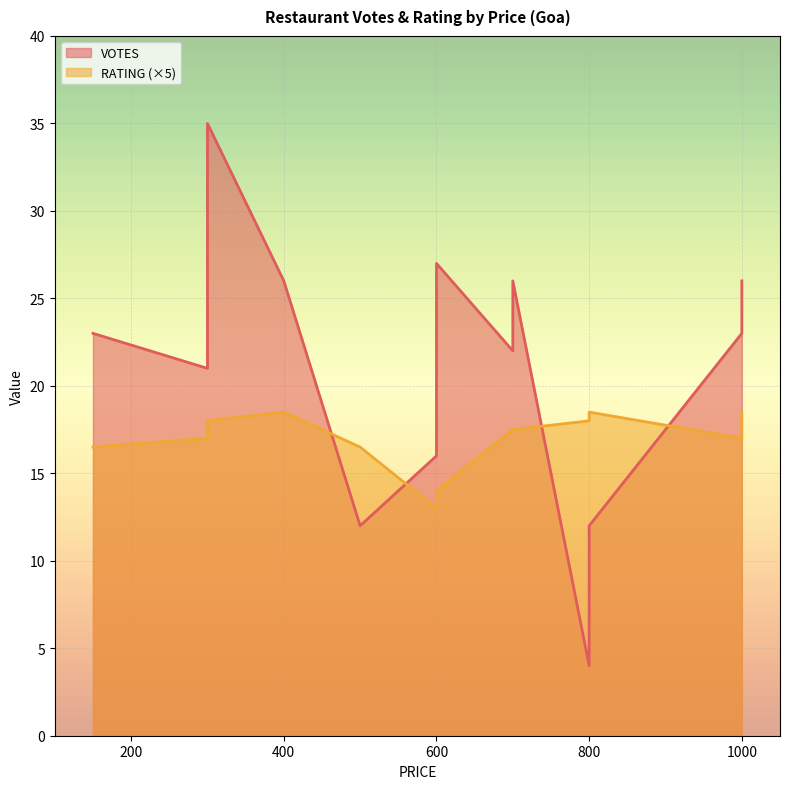

True or false: RATING and VOTES intersect in this chart.

False